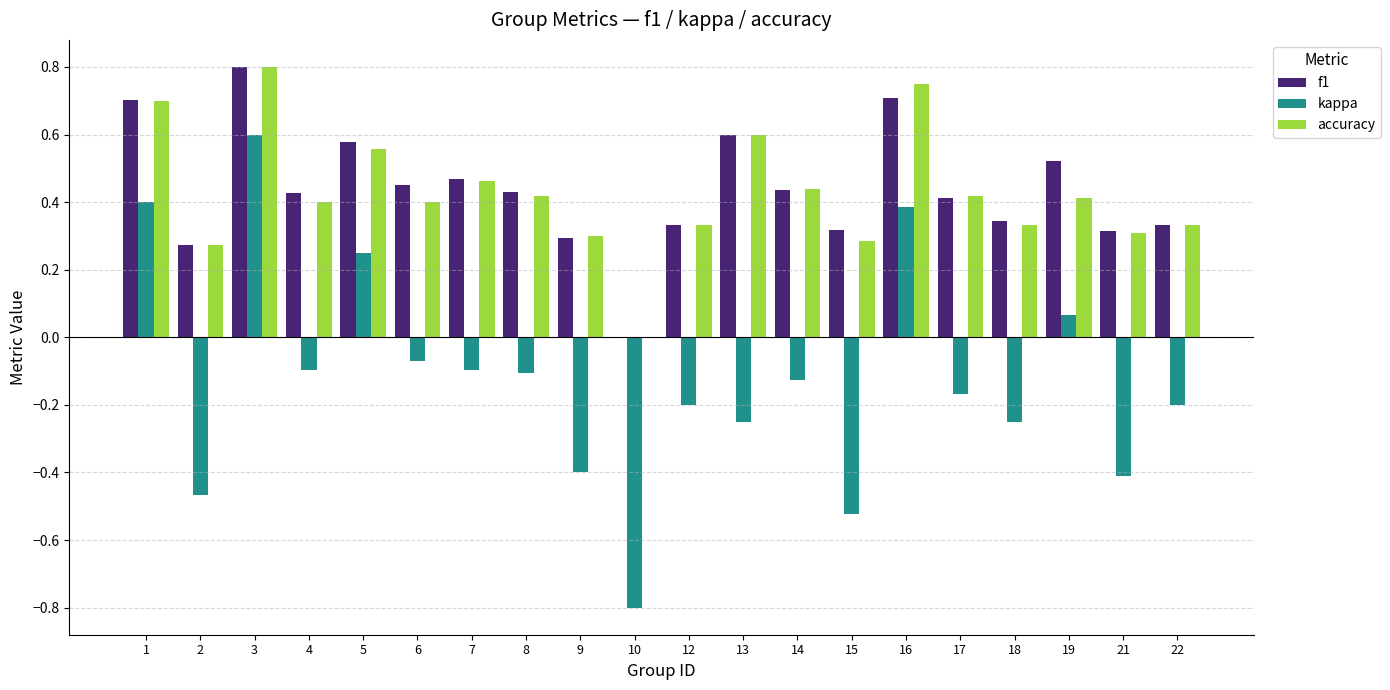

How many groups of bars are there?

20